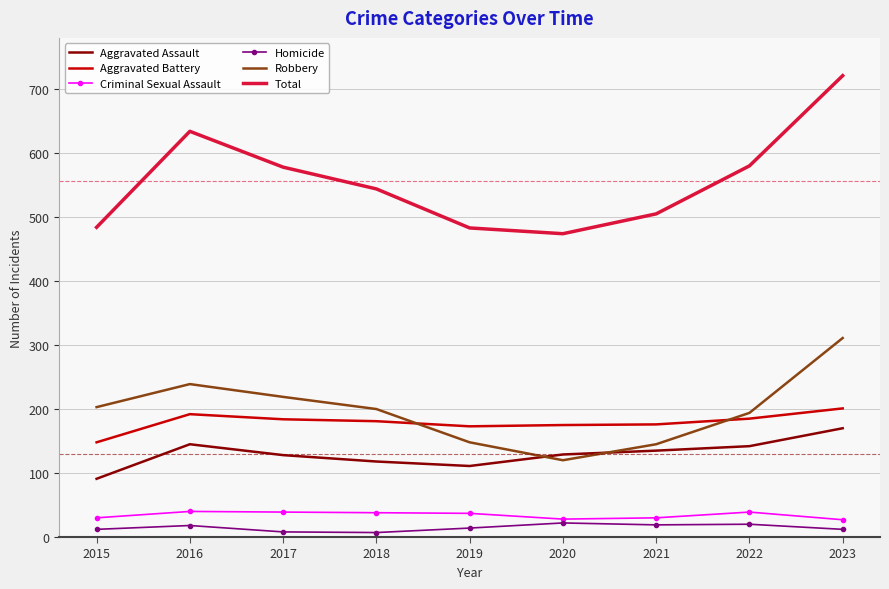

Where does the Total series first go above 544?

2016